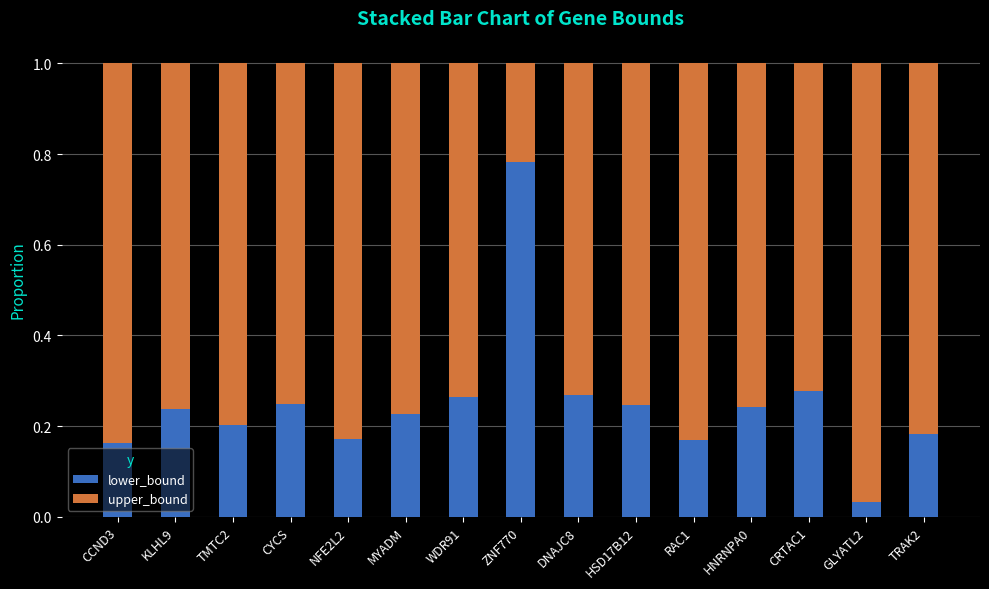

At which label does lower_bound reach its minimum?

GLYATL2